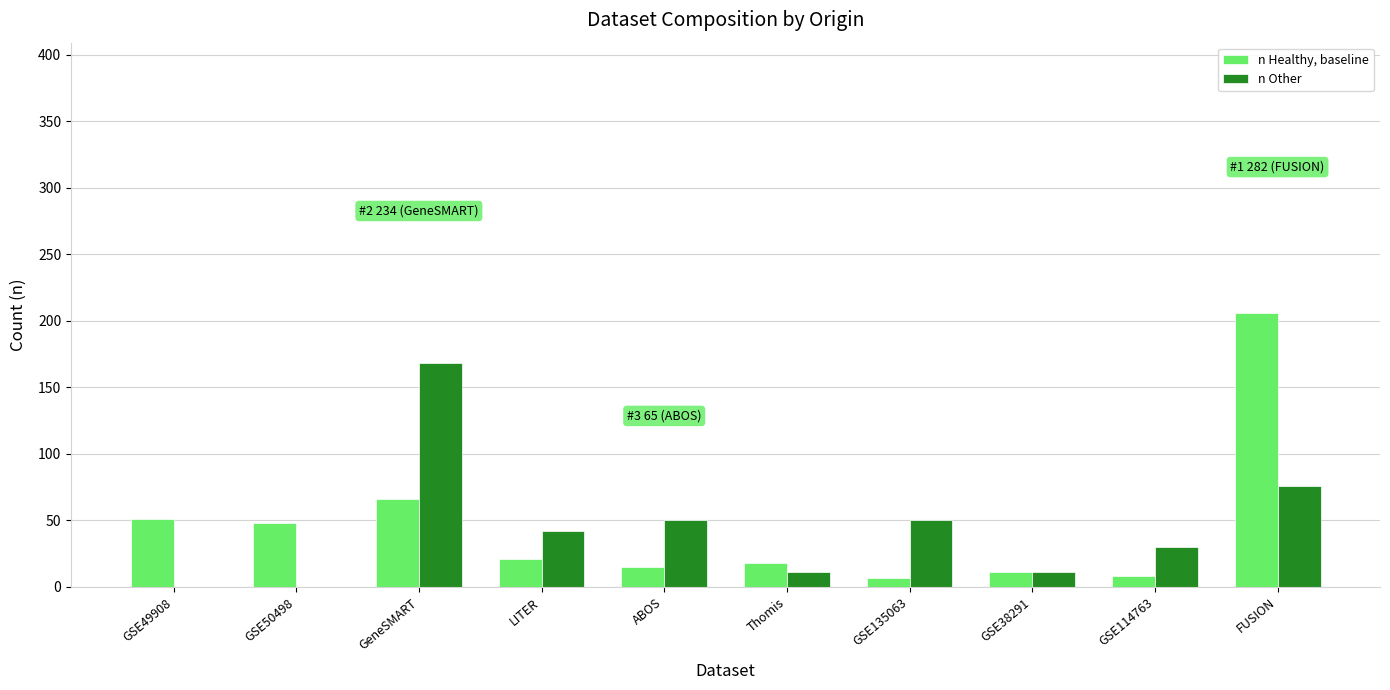

What is the sum of all n Healthy, baseline values?

451